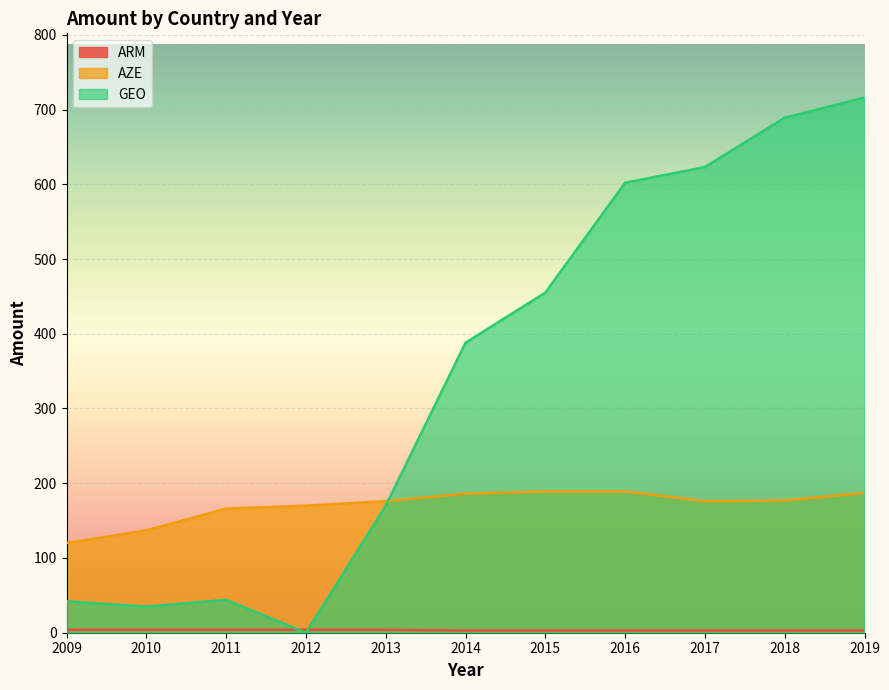

The value of GEO at 2011 is 44. True or false?

True